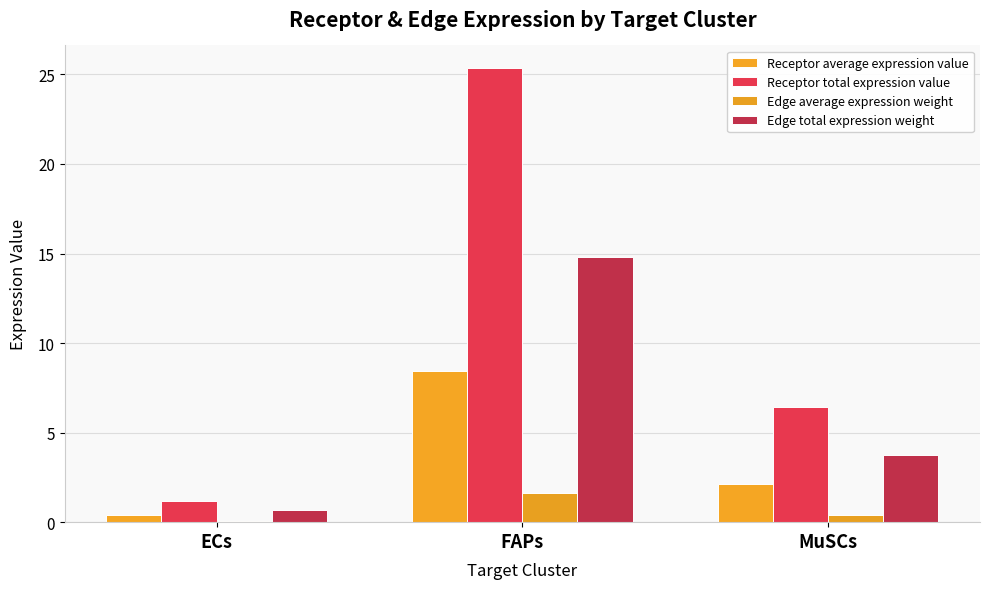

How many categories are shown in the chart?

3